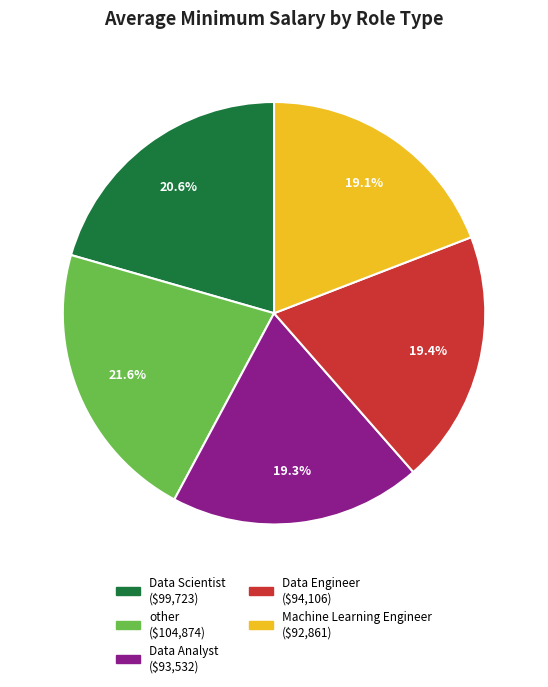

Which category has the biggest portion of the pie?

other